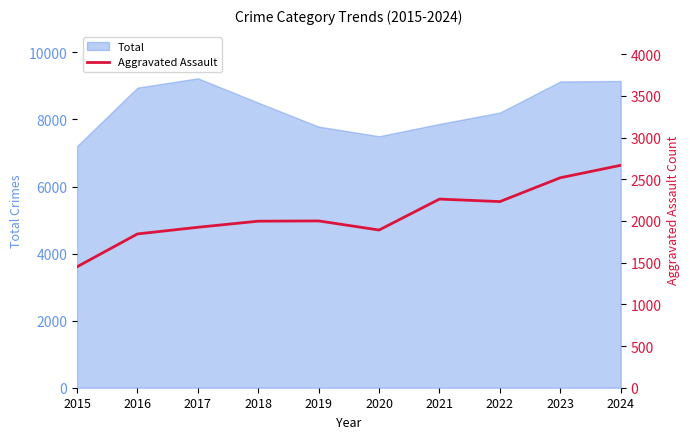

True or false: Total has a value of 7206 at 2015.

True